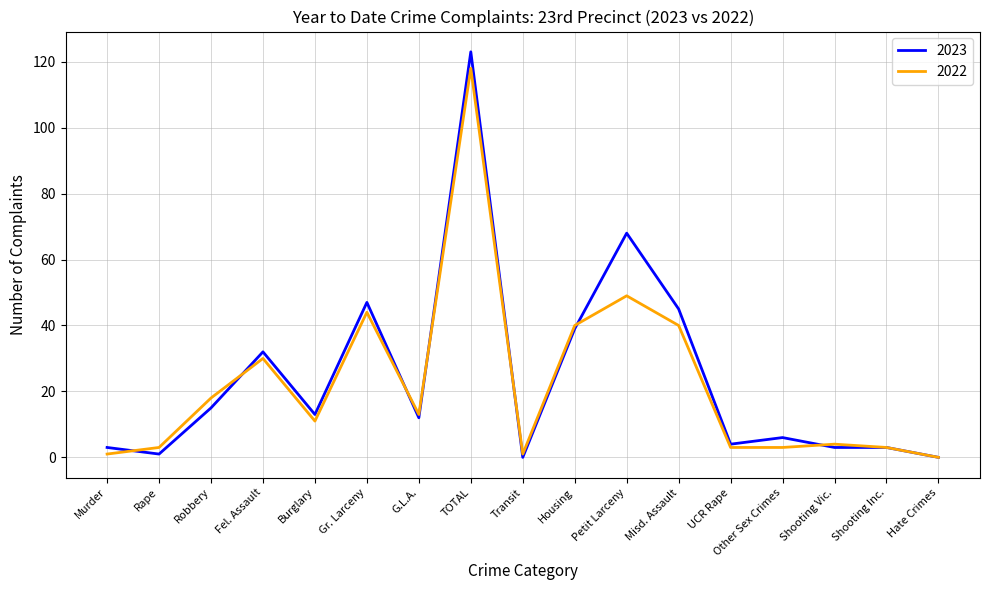

What is the difference between the maximum and second lowest values in the 2023 series?

123